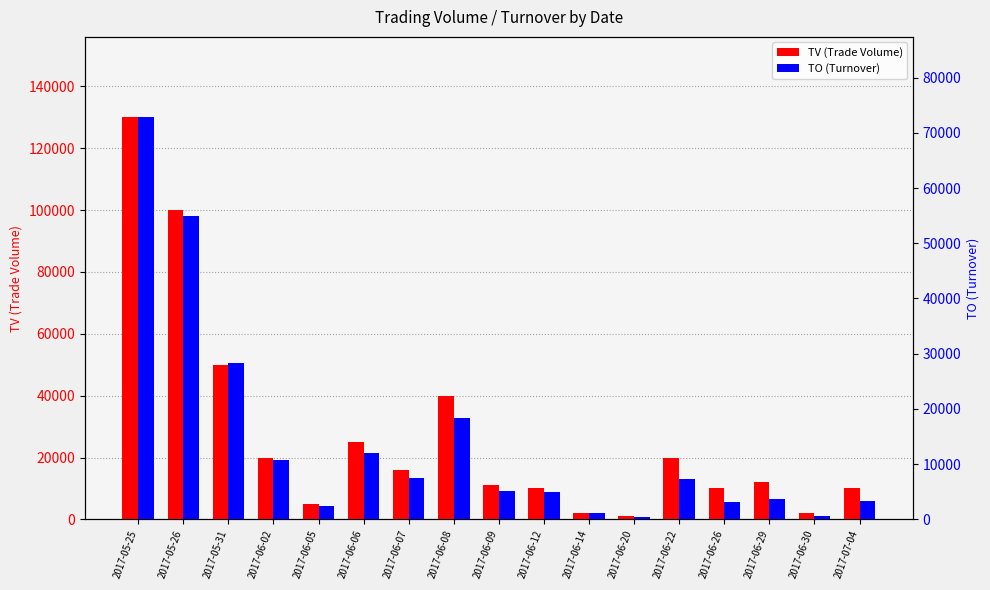

What are all the series names shown in the legend?

TV (Trade Volume), TO (Turnover)